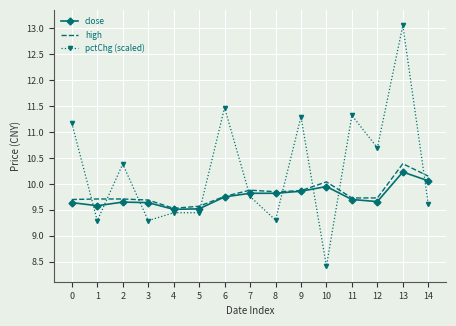

What is the minimum value for high?

9.5